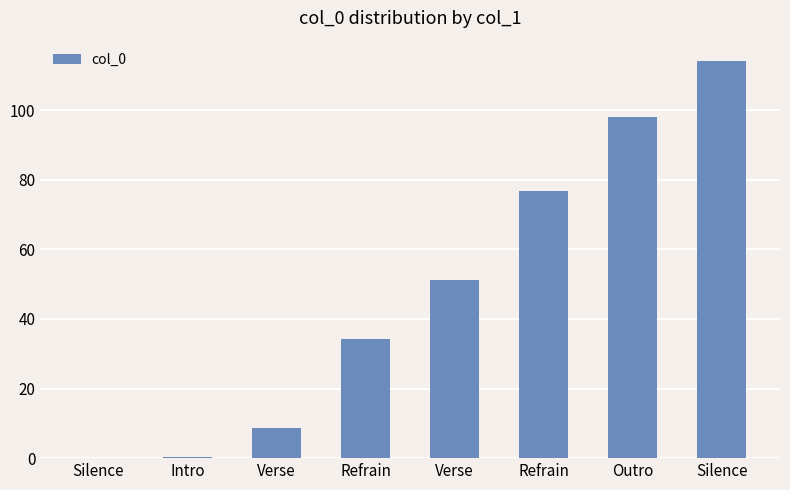

How many categories are shown in the chart?

8